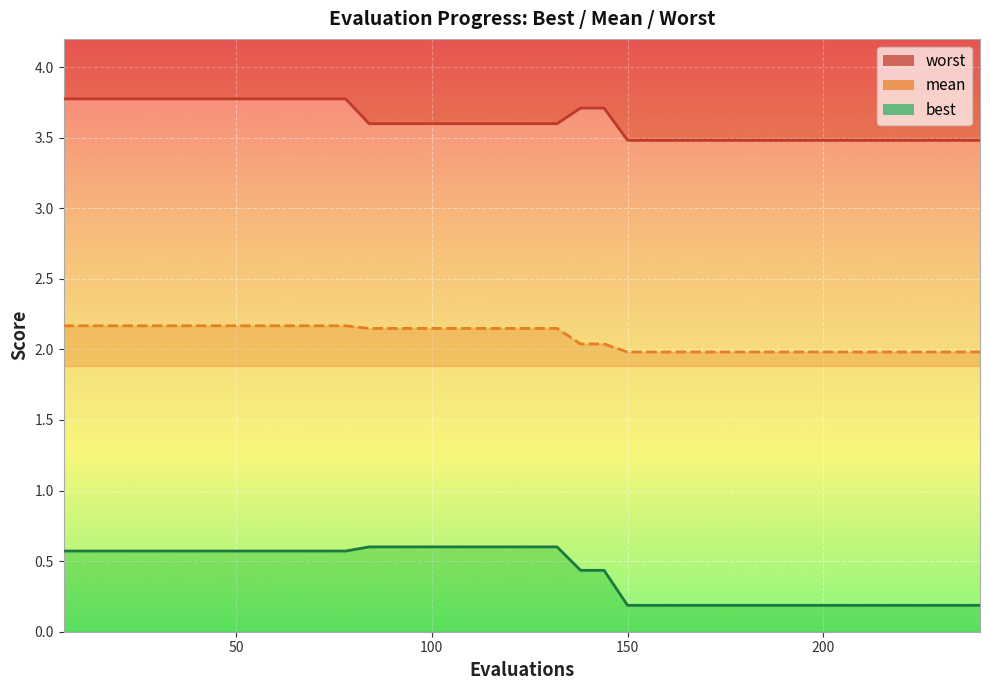

What is the smallest value displayed?

0.2